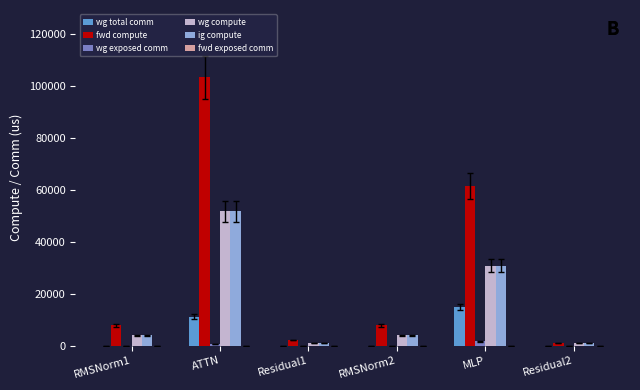

At which label is ig compute closest to 26398?

MLP